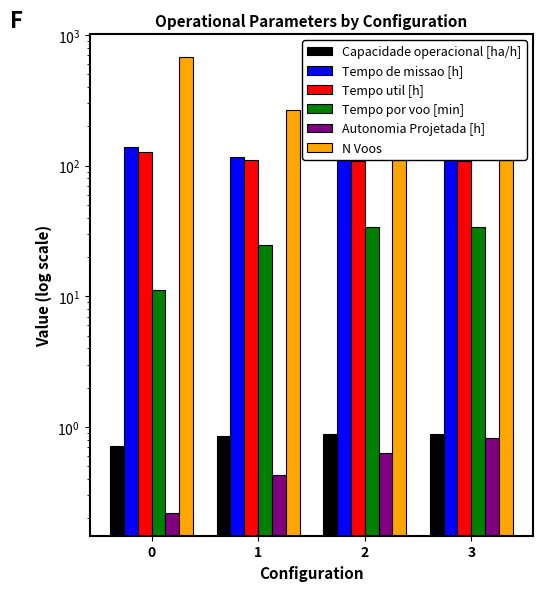

Reading left to right, extract all data points from this chart.

Capacidade operacional [ha/h]: 0=0.7	1=0.9	2=0.9	3=0.9
Tempo de missao [h]: 0=139.9	1=116.8	2=112.8	3=112.8
Tempo util [h]: 0=126.3	1=110.3	2=107.7	3=107.6
Tempo por voo [min]: 0=11.2	1=24.9	2=34.0	3=34.2
Autonomia Projetada [h]: 0=0.2	1=0.4	2=0.6	3=0.8
N Voos: 0=679.0	1=266.0	2=190.0	3=189.0